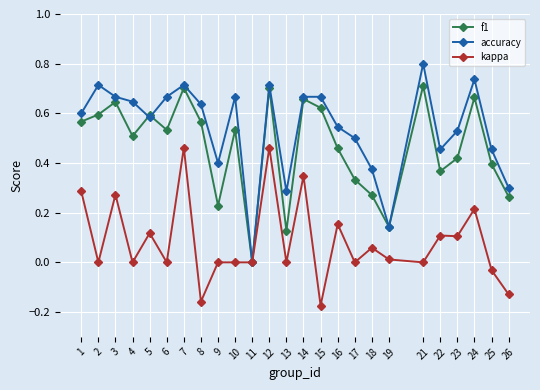

The value of accuracy at 25 is 0.5. True or false?

True